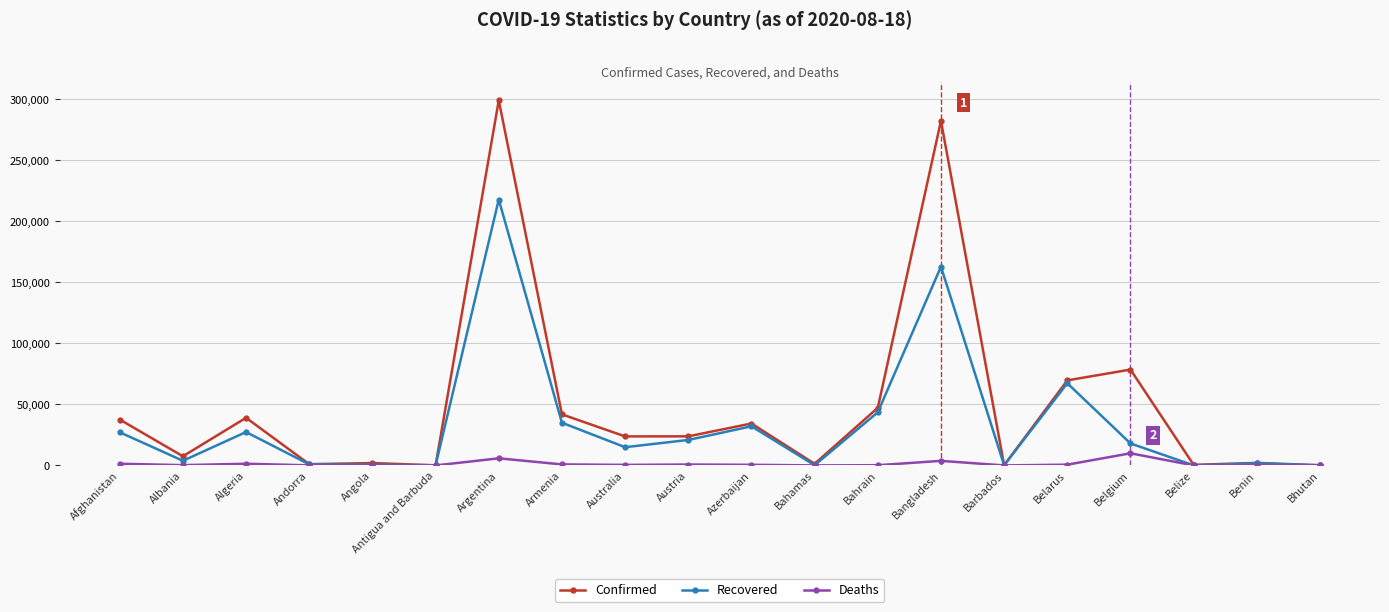

What are all the series names shown in the legend?

Confirmed, Recovered, Deaths